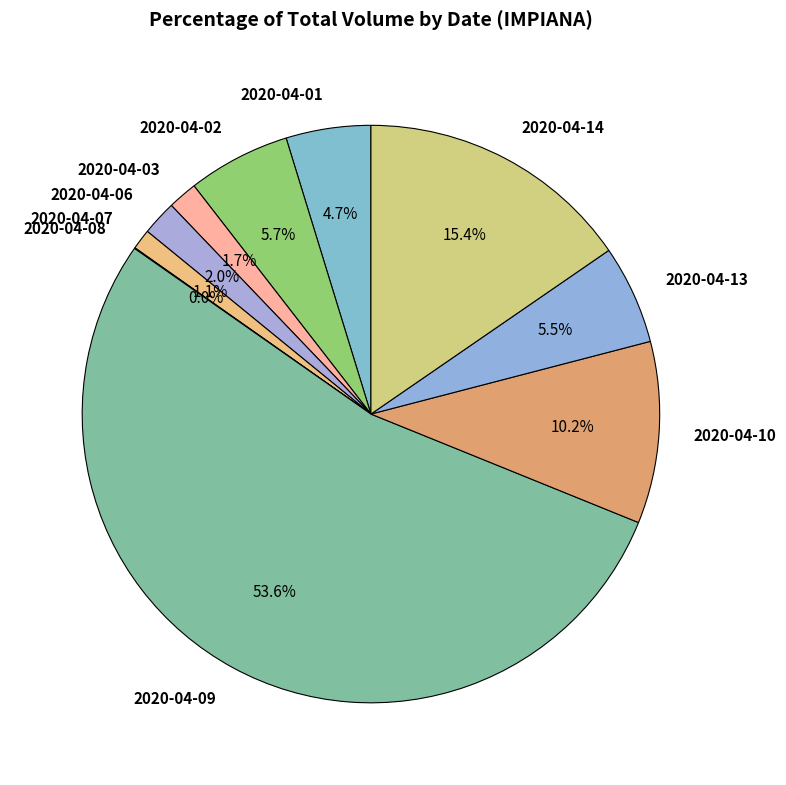

Between 2020-04-03 and 2020-04-14, which is larger?

2020-04-14